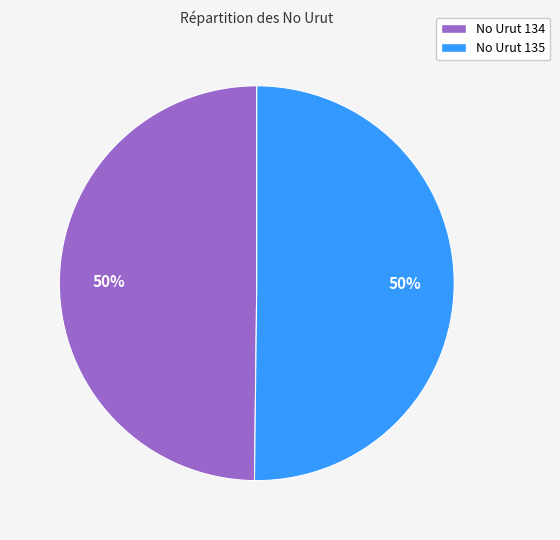

What is the ratio of the value at No Urut 135 to the value at No Urut 134?

1.0